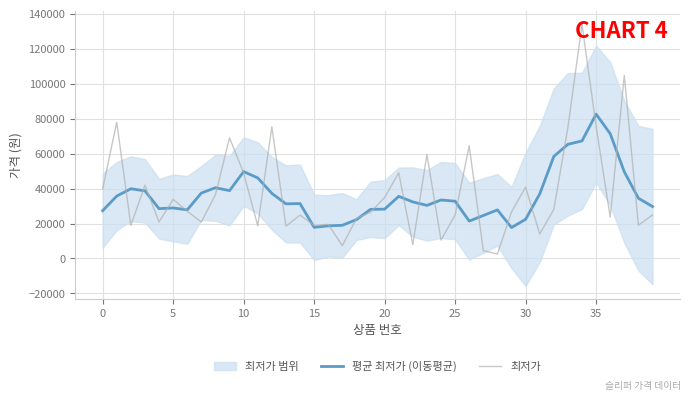

What is the average value of the 평균 최저가 (이동평균) series?

36179.0